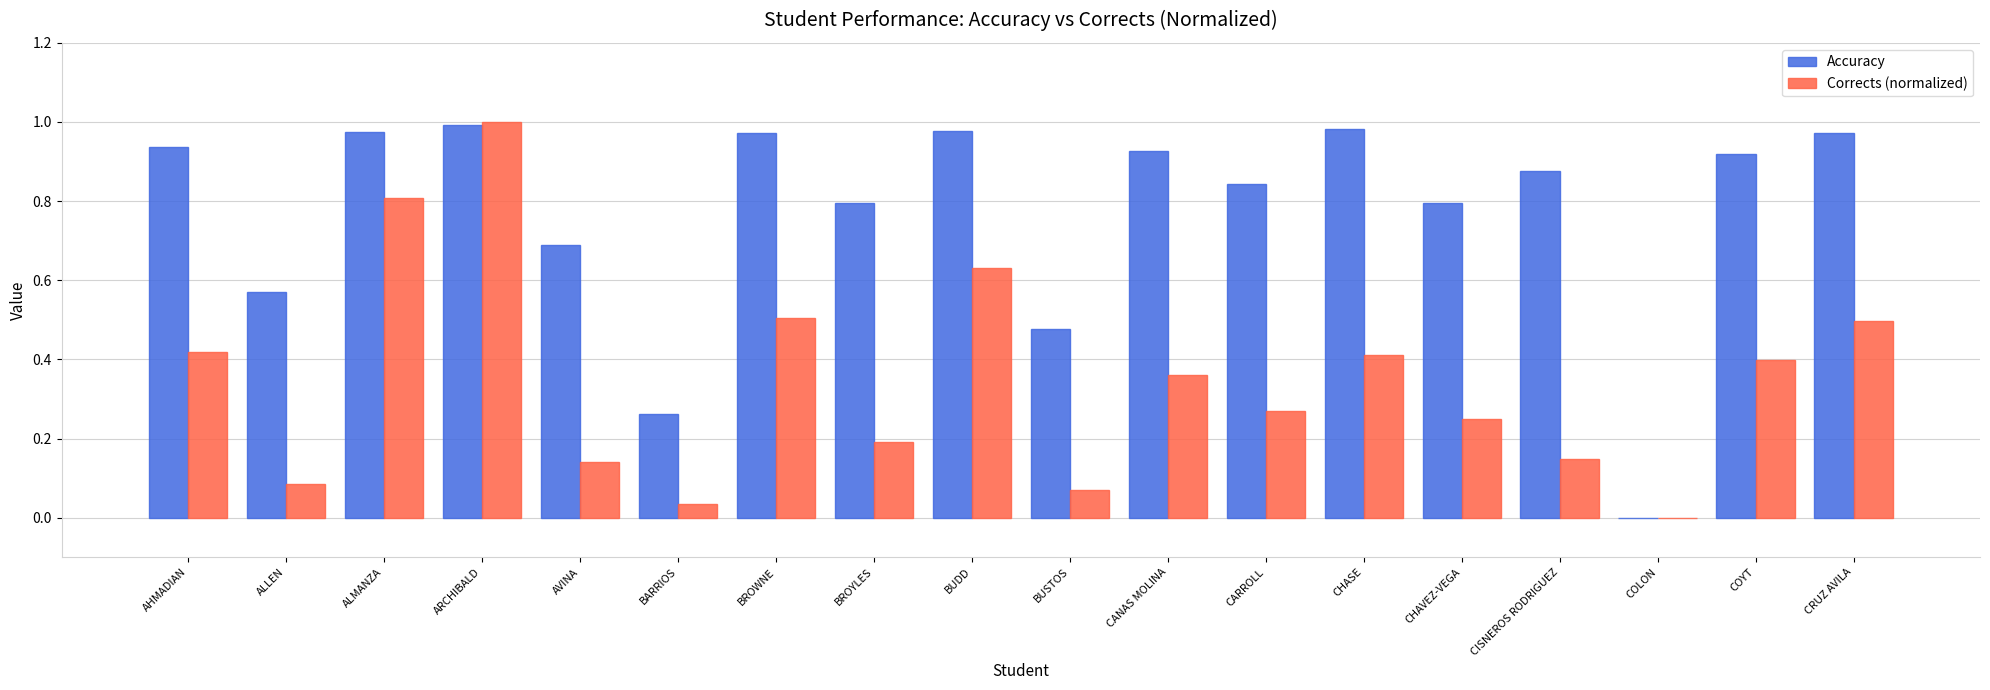

Which series changed the most between BUSTOS and CISNEROS RODRIGUEZ?

Accuracy